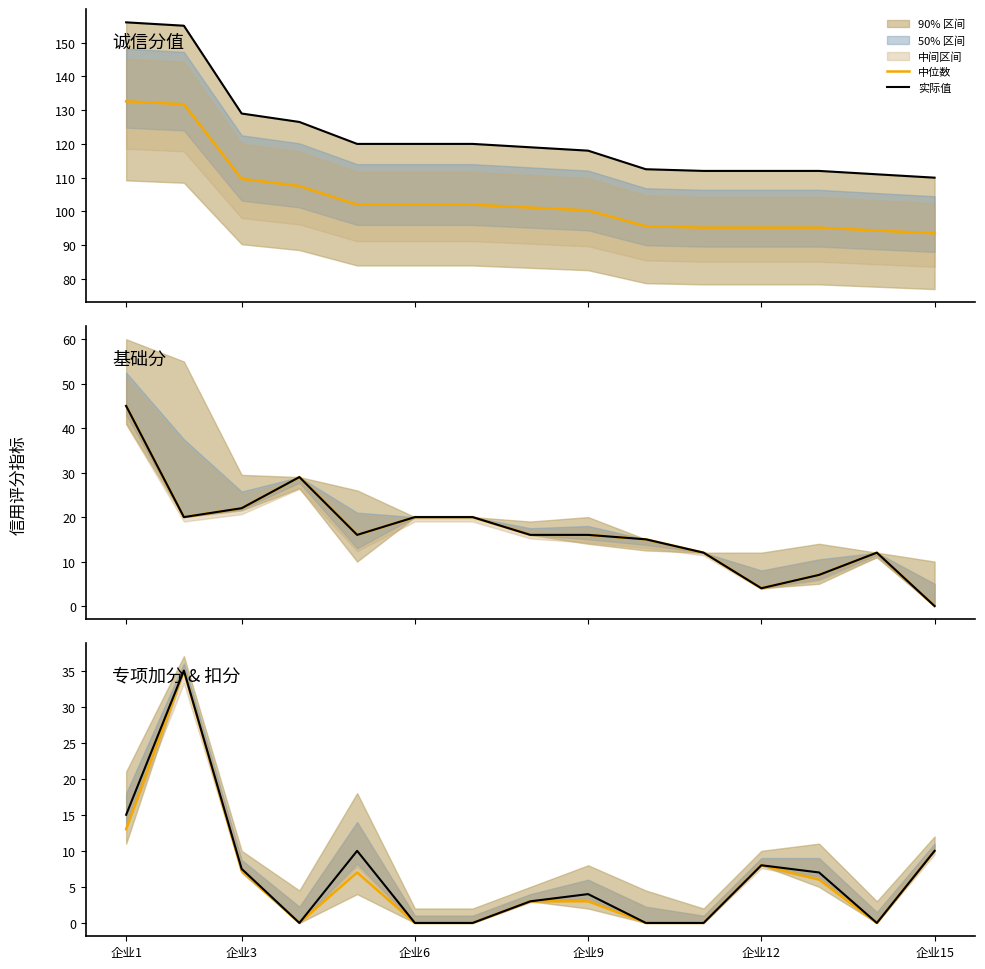

Is this an area chart (filled region under the line)?

No